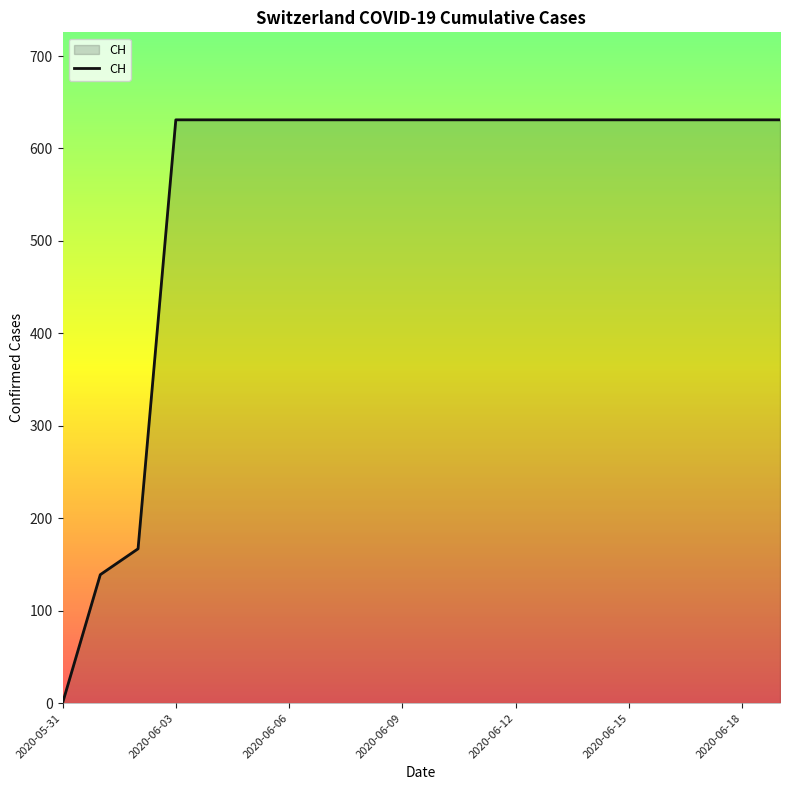

What is the difference between the maximum and minimum values?

631